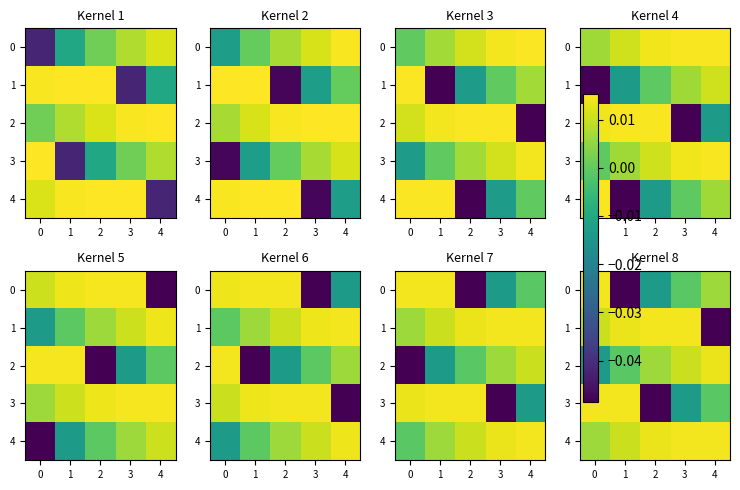

The value of 4 at 3 is 0.0. True or false?

True